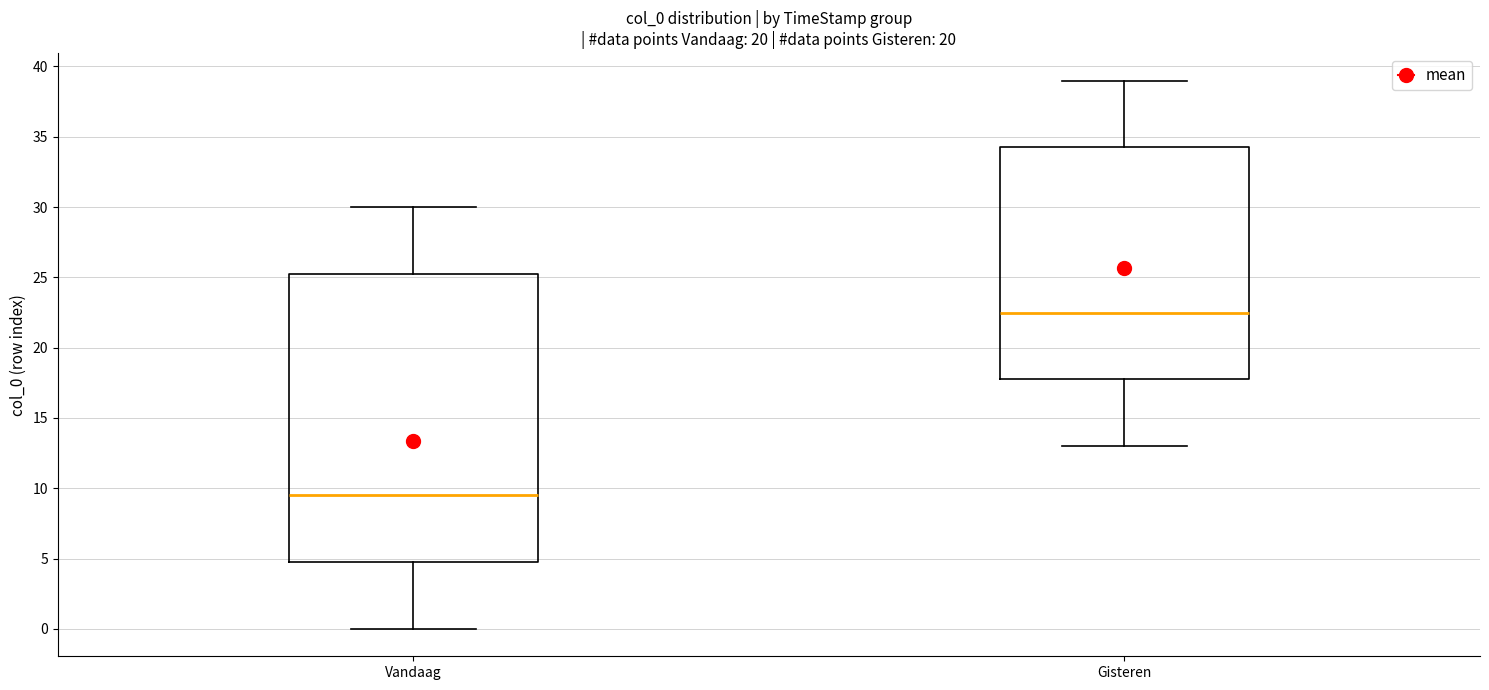

Which box's median line is the highest?

Gisteren